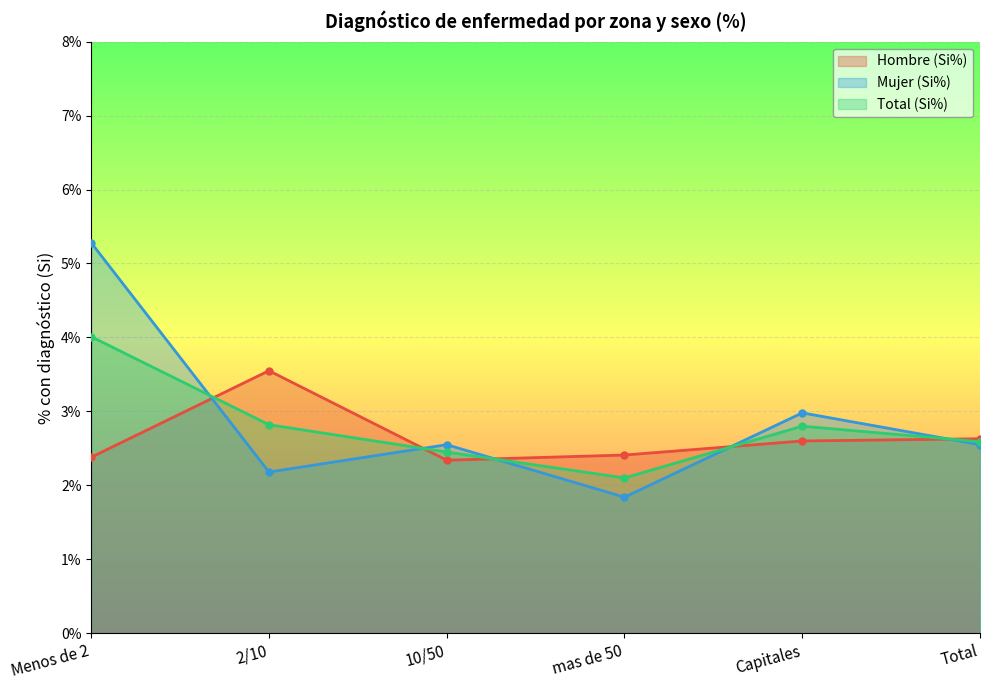

Which series has the largest range (max minus min)?

Mujer (Si%)